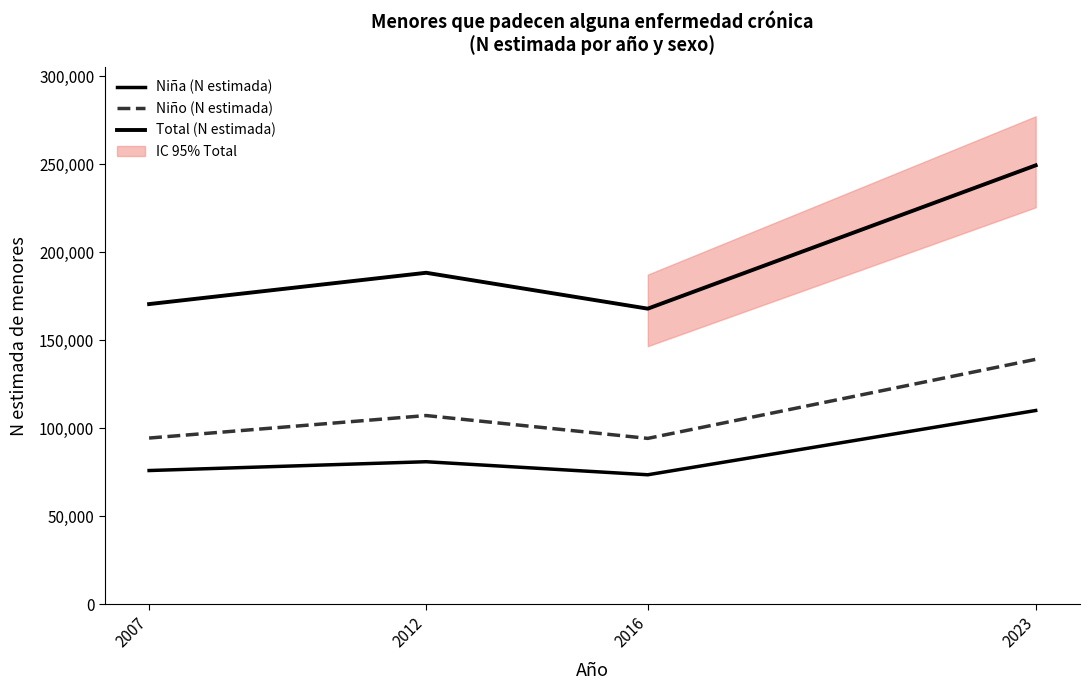

What is the difference between the highest and lowest values at 2007?

94522